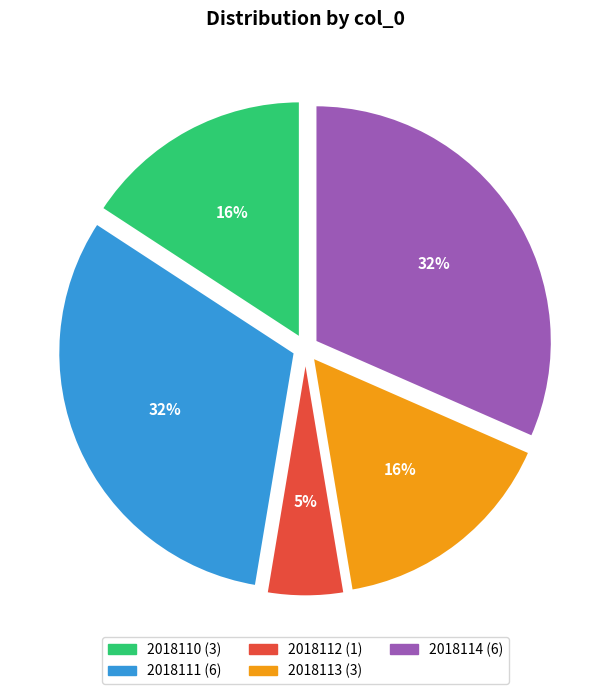

To the nearest percent, what portion does 2018110 represent?

16%